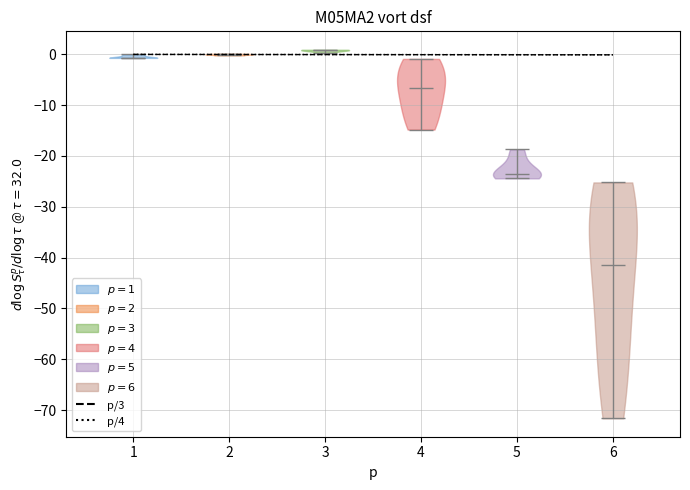

Which violin has the lowest median line?

6